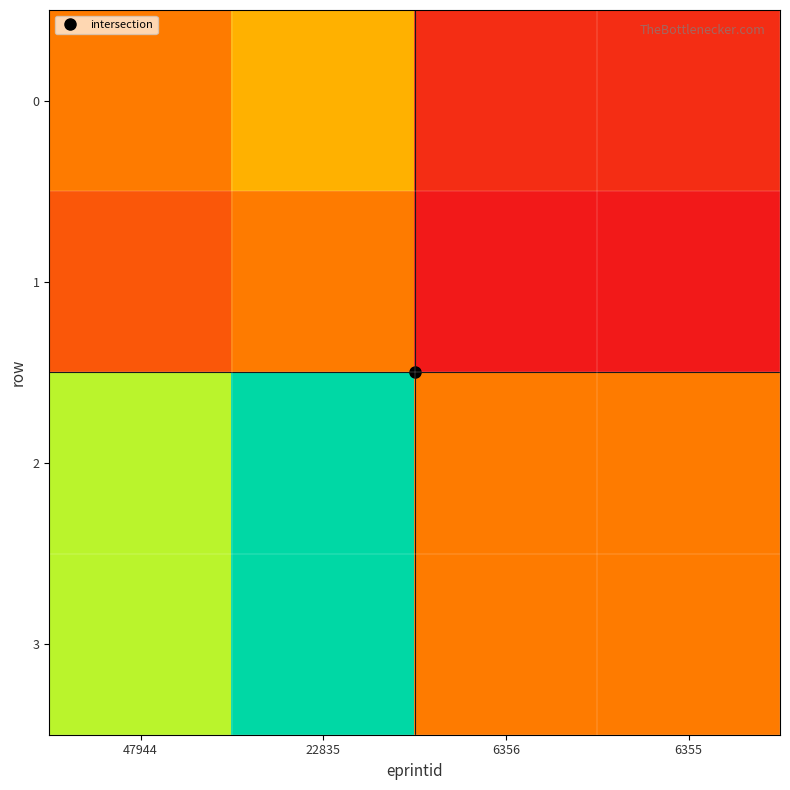

At 47944, list the series in order from largest to smallest.

2, 3, 0, 1